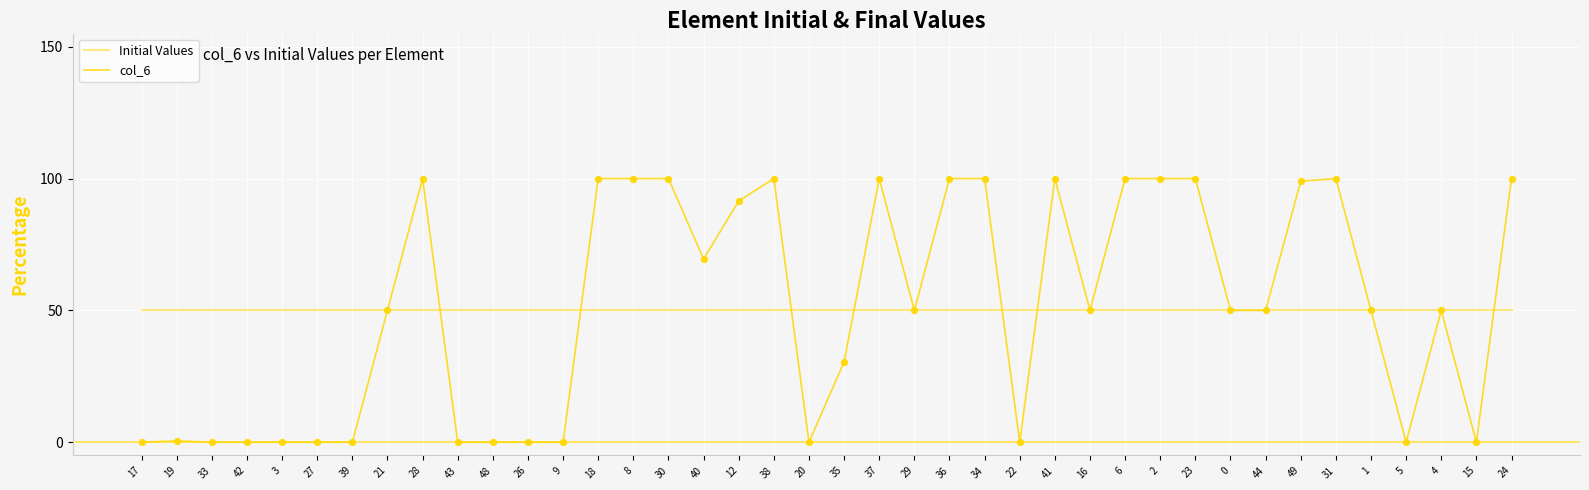

Is the value of col_6 at 8 greater than the value of Initial Values at 0?

Yes